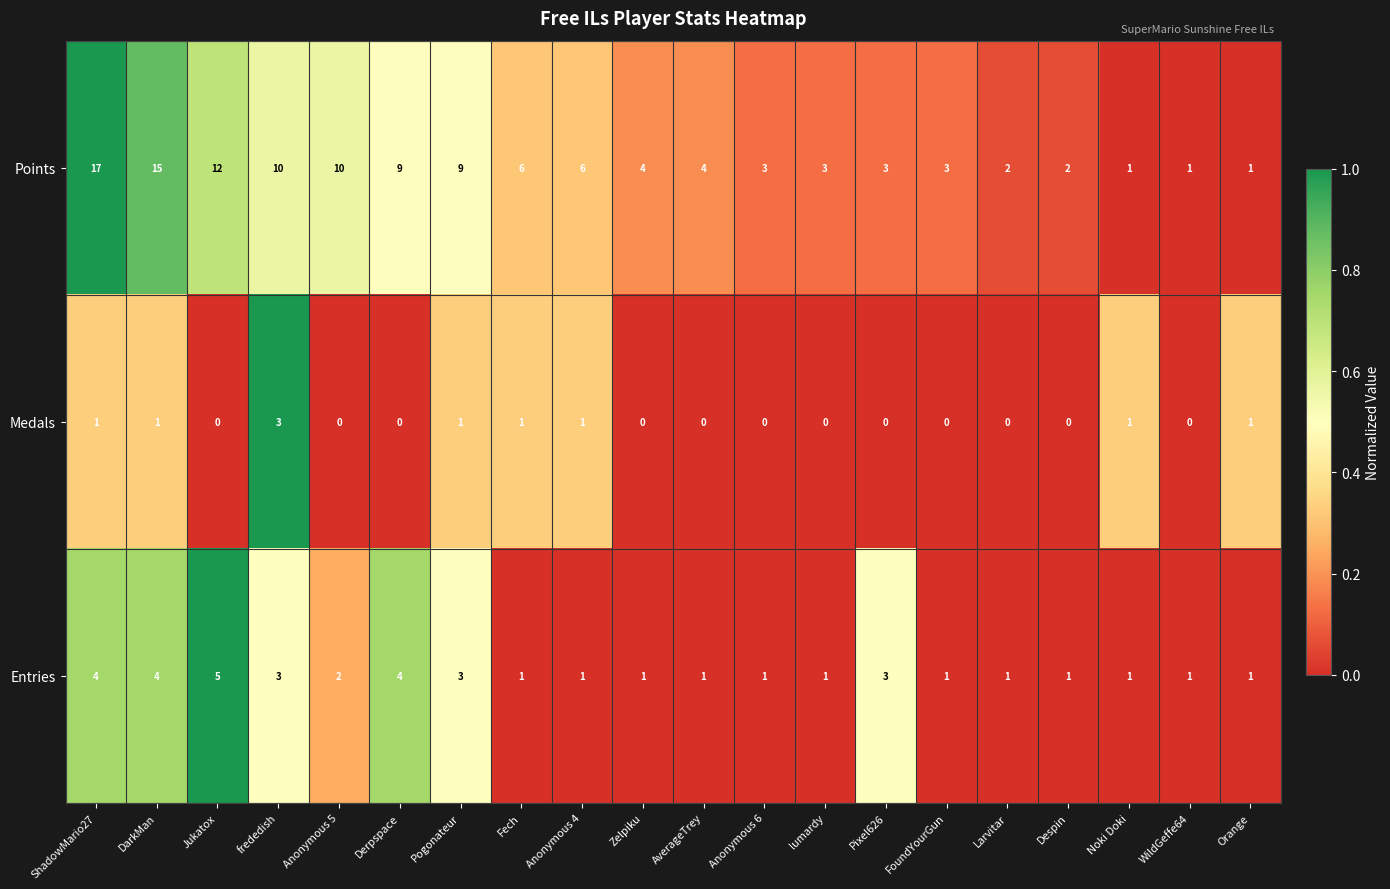

The Medals series shows 1 at Despin. True or false?

False